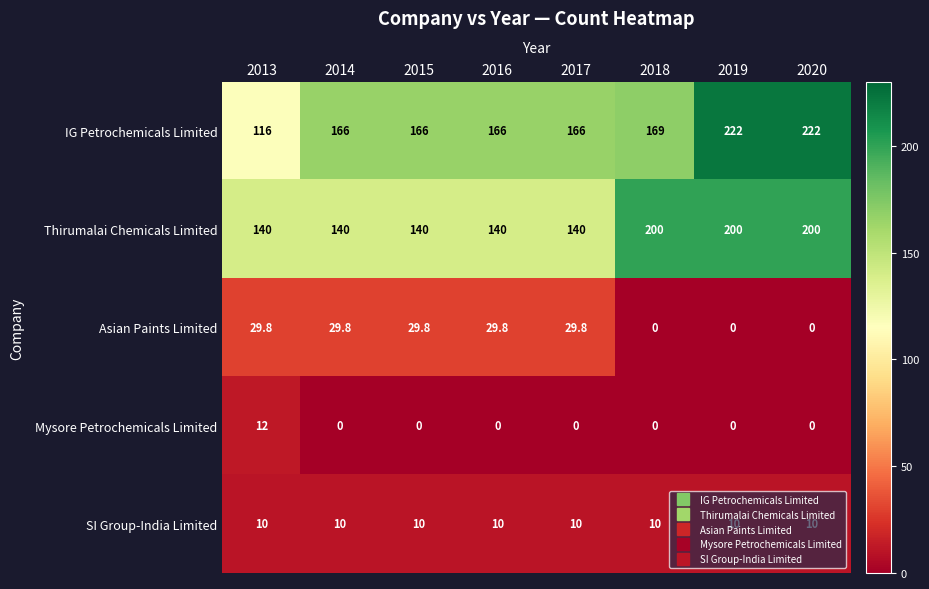

The Asian Paints Limited series shows 29.8 at 2014. True or false?

True